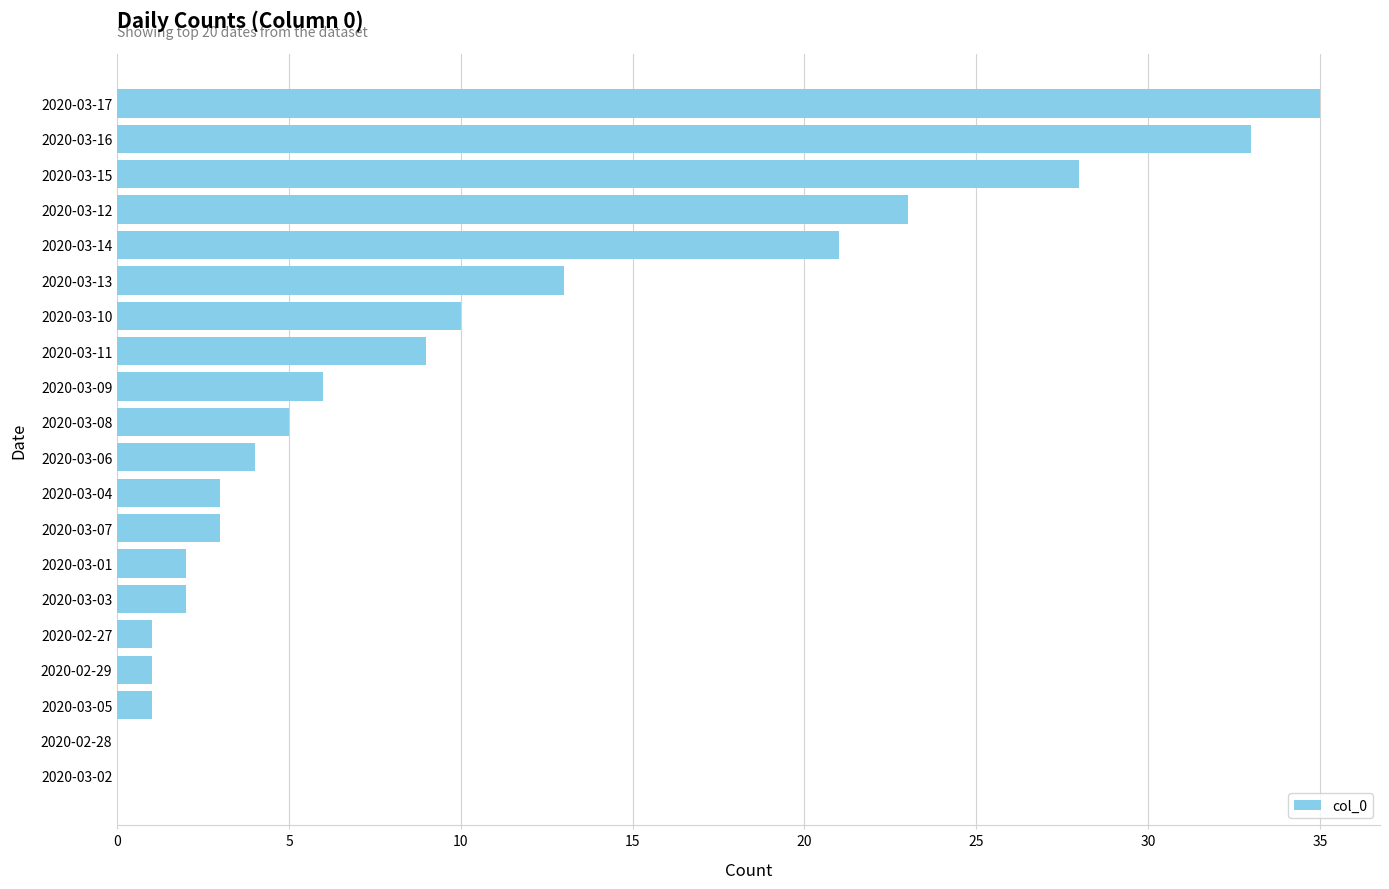

Reading top to bottom, extract all data points from this chart.

2020-03-17=35	2020-03-16=33	2020-03-15=28	2020-03-12=23	2020-03-14=21	2020-03-13=13	2020-03-10=10	2020-03-11=9	2020-03-09=6	2020-03-08=5	2020-03-06=4	2020-03-04=3	2020-03-07=3	2020-03-01=2	2020-03-03=2	2020-02-27=1	2020-02-29=1	2020-03-05=1	2020-02-28=0	2020-03-02=0